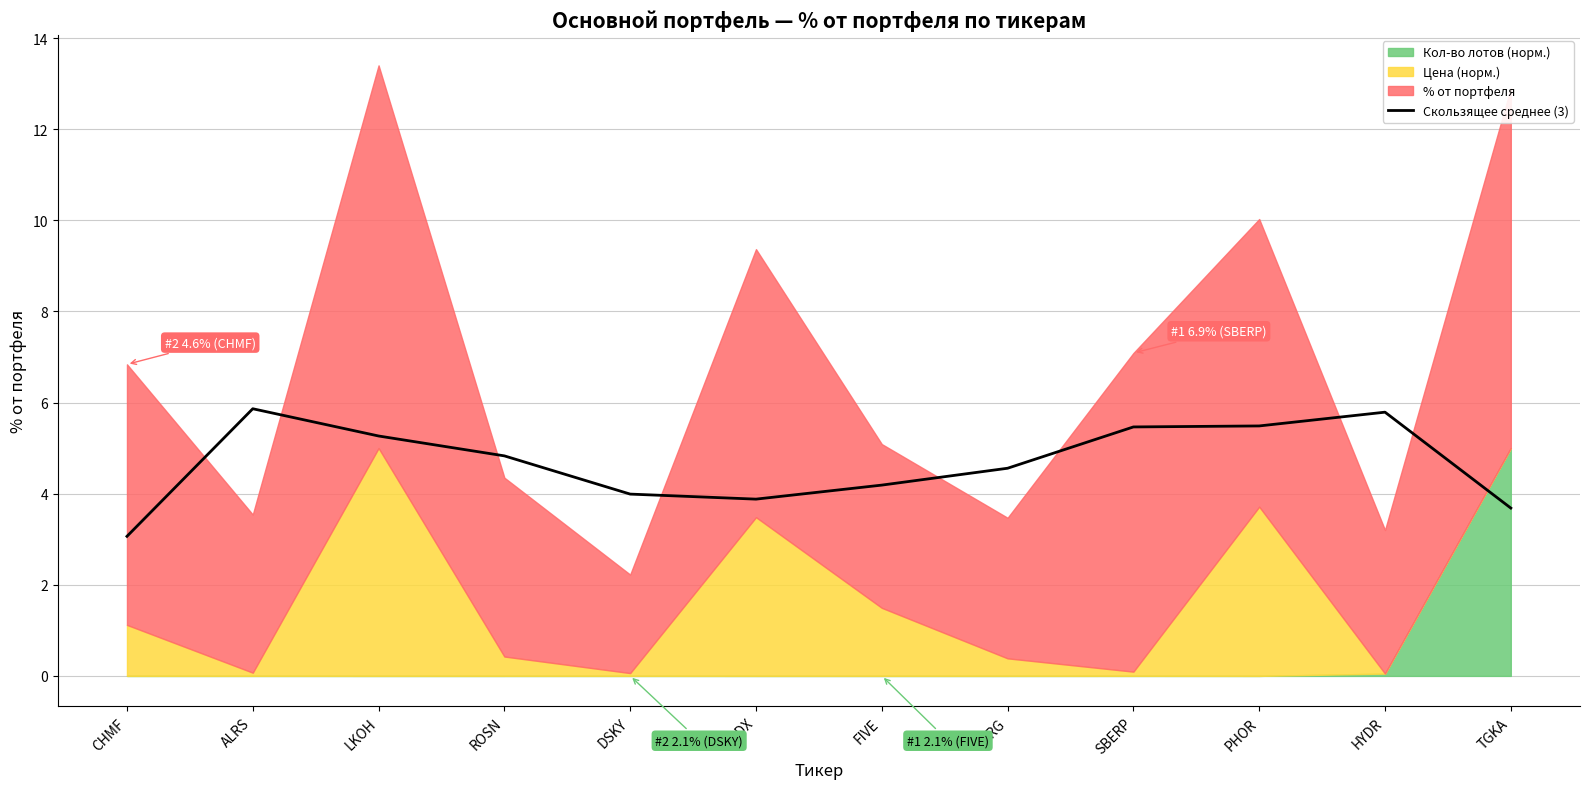

What is the sum of the values at YNDX and DSKY?

7.9